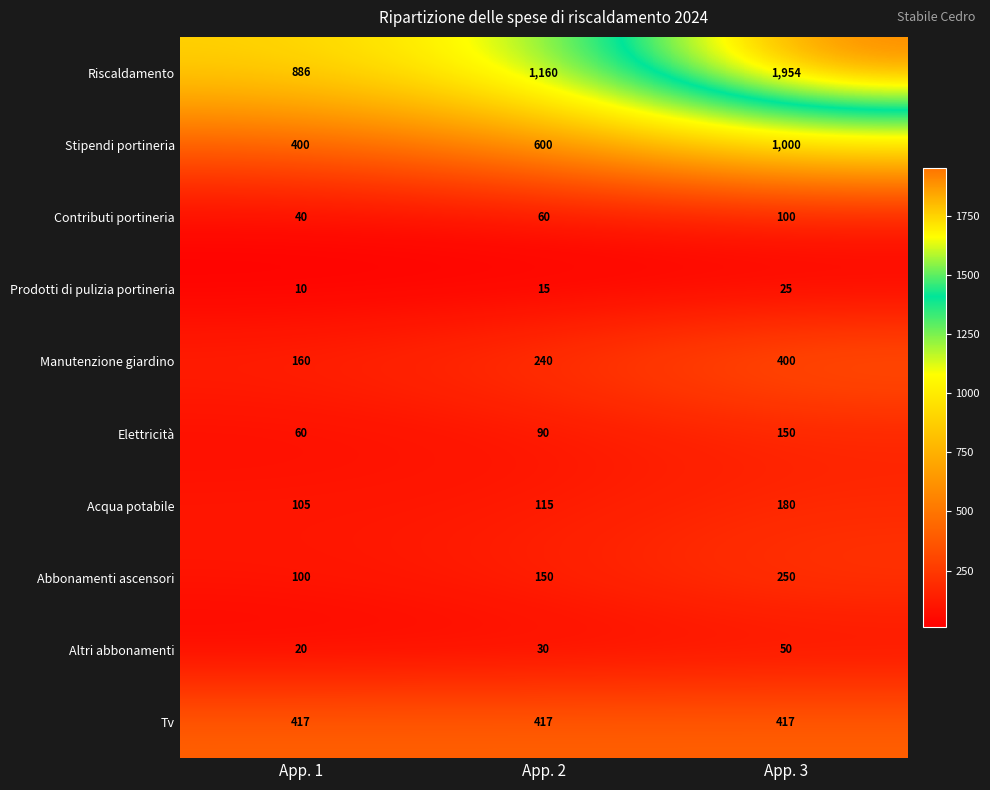

What is the difference between the Contributi portineria values at App. 2 and App. 1?

20